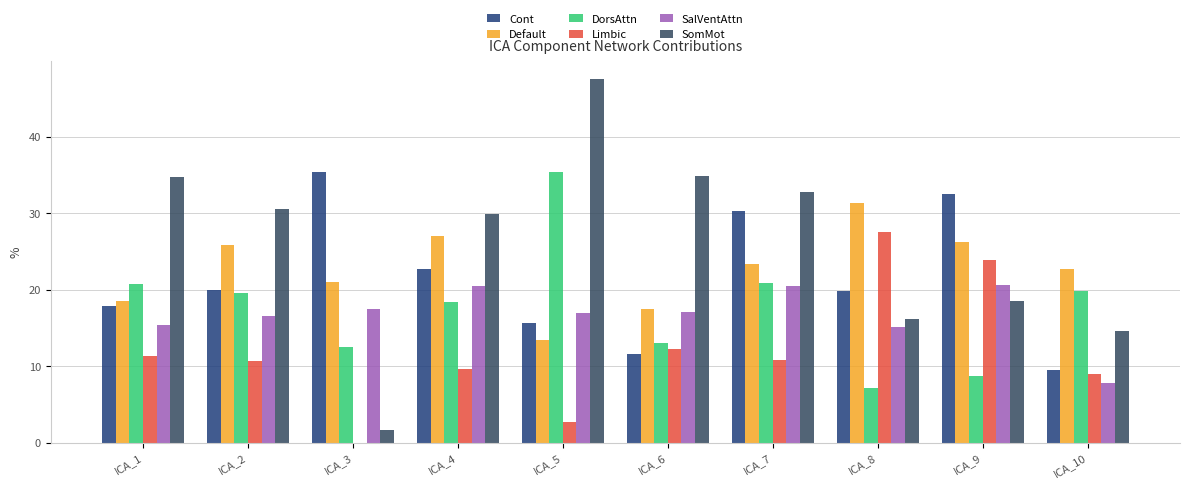

How many series are shown in this chart?

6